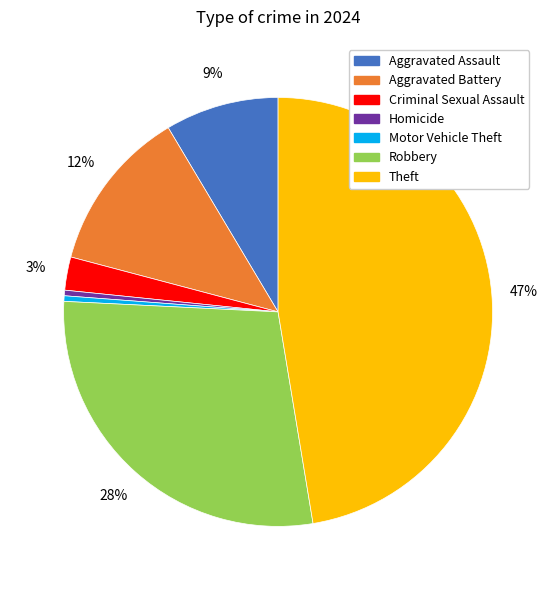

How many segments does this pie chart have?

7